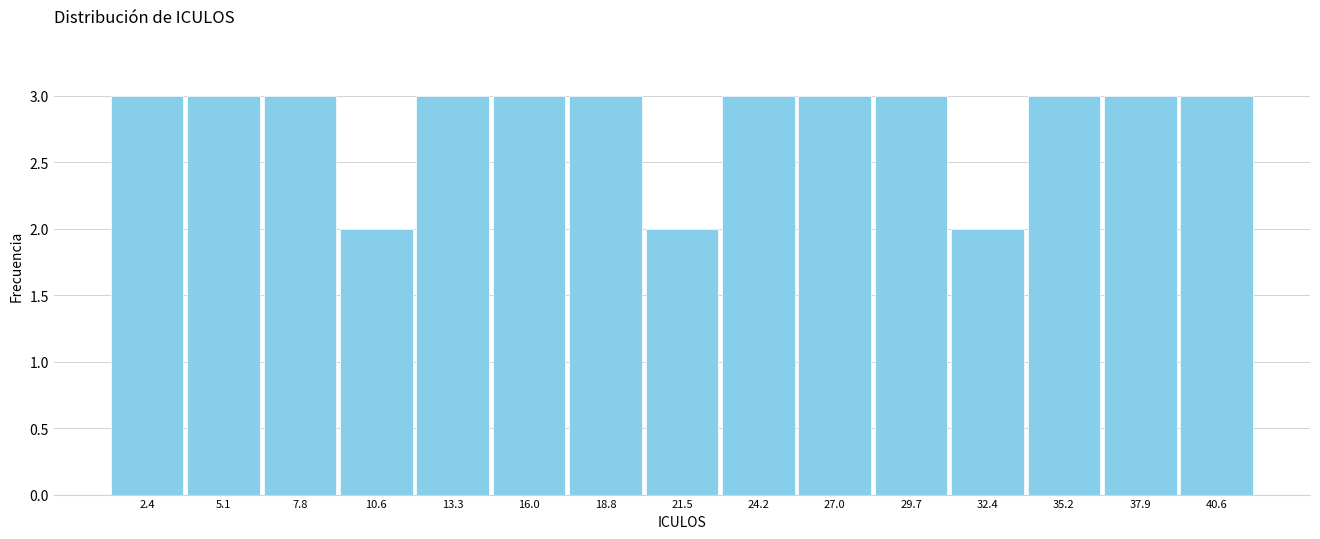

Reading left to right, transcribe this chart: for each bar, give the range it covers on the x-axis and its height. Neither the bar edges nor the heights are printed on the chart, so give them approximately, as read against the axes.

1.0 to 3.5: 3
3.5 to 6.5: 3
6.5 to 9.0: 3
9.0 to 12.0: 2
12.0 to 14.5: 3
14.5 to 17.5: 3
17.5 to 20.0: 3
20.0 to 23.0: 2
23.0 to 25.5: 3
25.5 to 28.5: 3
28.5 to 31.0: 3
31.0 to 34.0: 2
34.0 to 36.5: 3
36.5 to 39.5: 3
39.5 to 42.0: 3